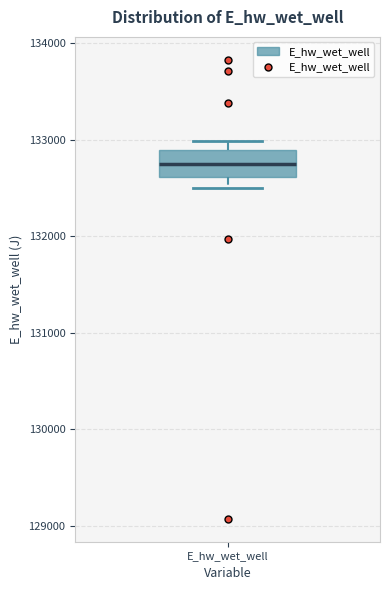

Where does the median line of the box for E_hw_wet_well sit on the y-axis? The values are not printed on the chart, so give them approximately, as read against the axis.

132700